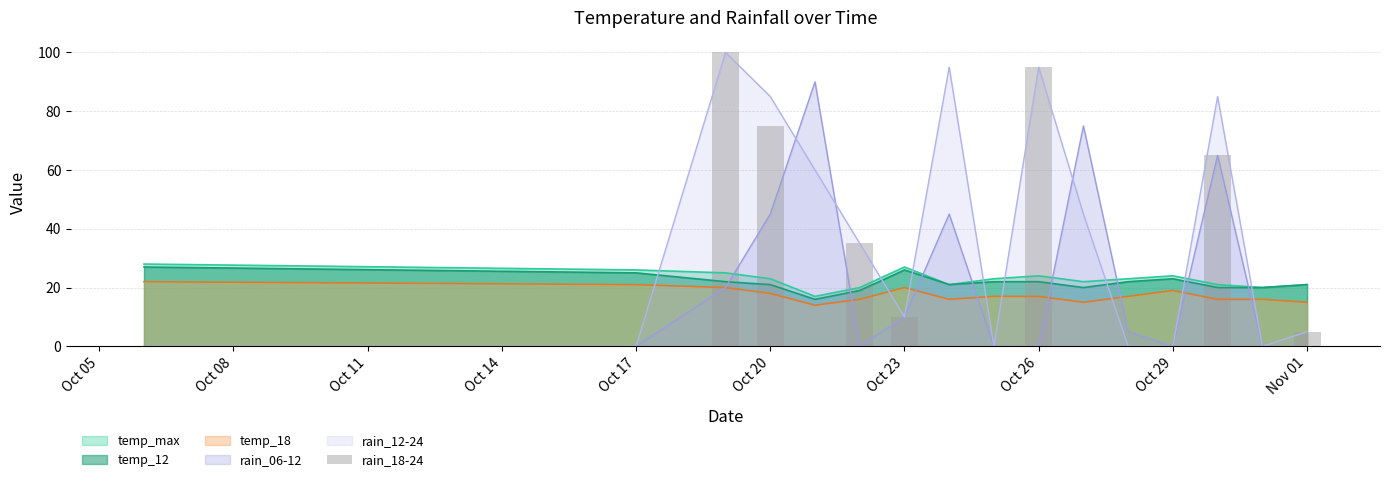

The value of temp_12 at Oct 26 is 14. True or false?

False